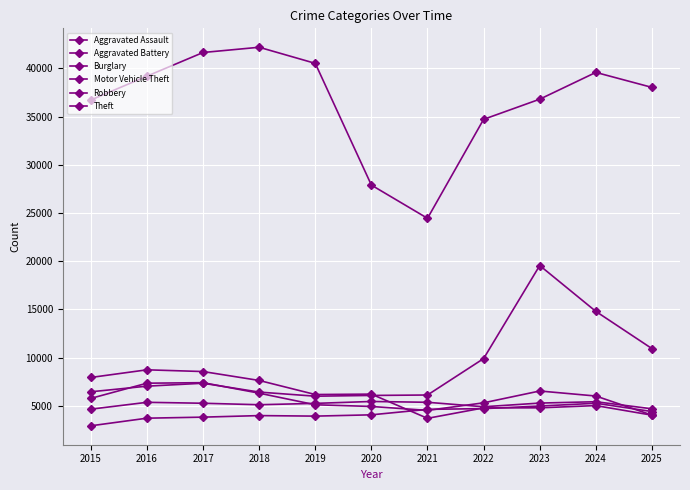

At 2017, list the series in order from largest to smallest.

Theft, Burglary, Robbery, Motor Vehicle Theft, Aggravated Battery, Aggravated Assault